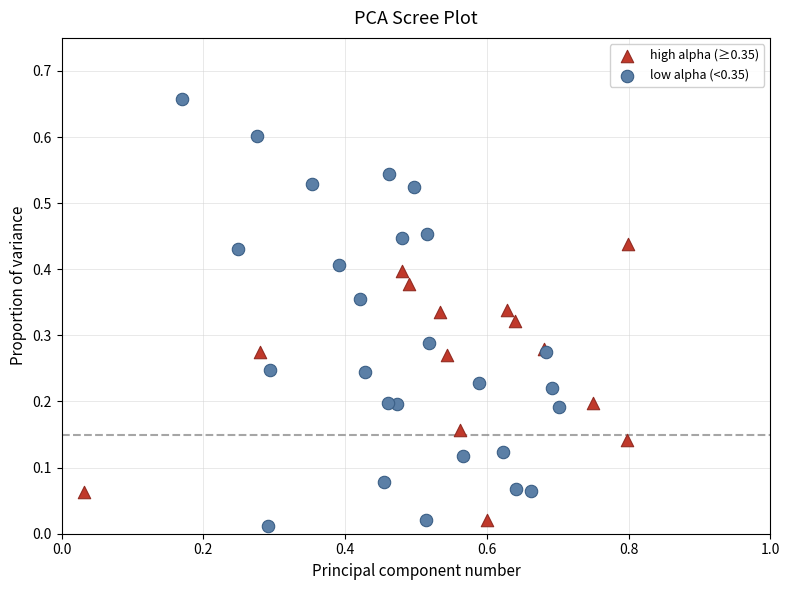

Which series has the widest spread of Y values?

low alpha (<0.35)